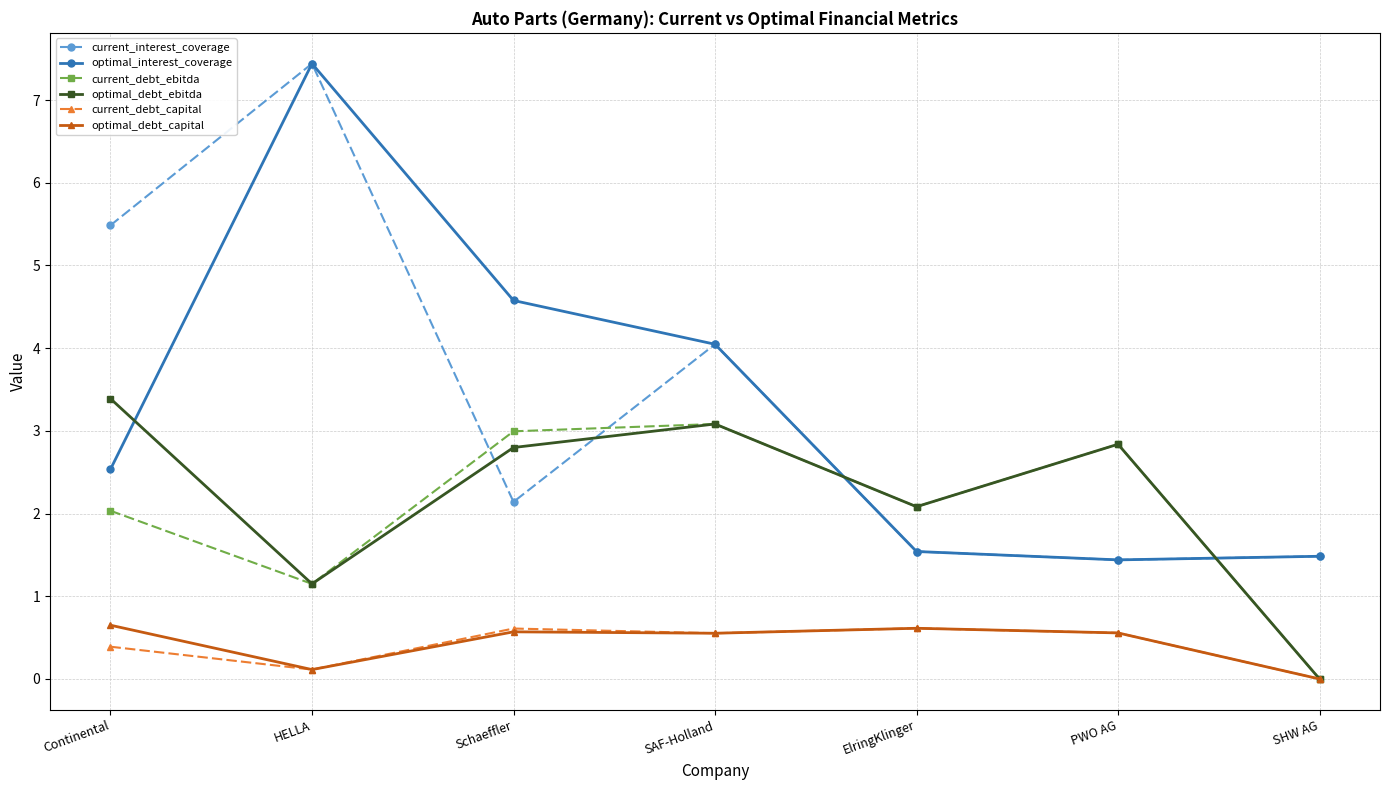

True or false: current_debt_ebitda has more than 1 points higher than both neighbors.

True